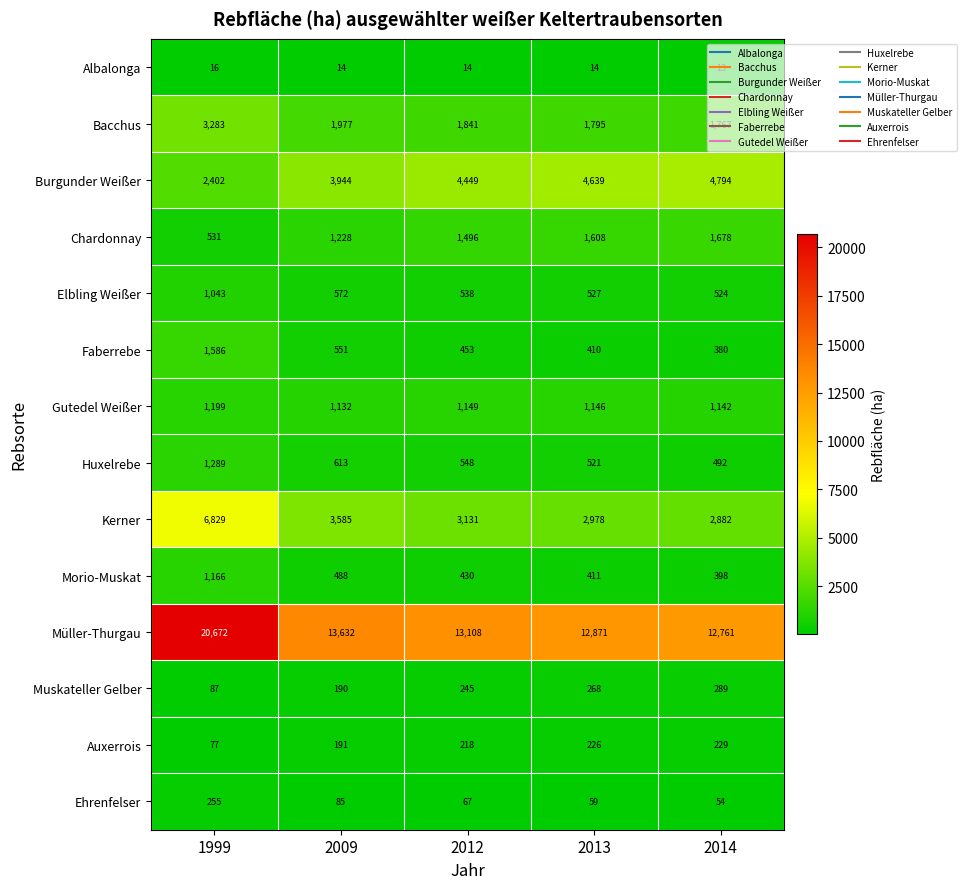

Which series has the largest total across all categories?

Müller-Thurgau